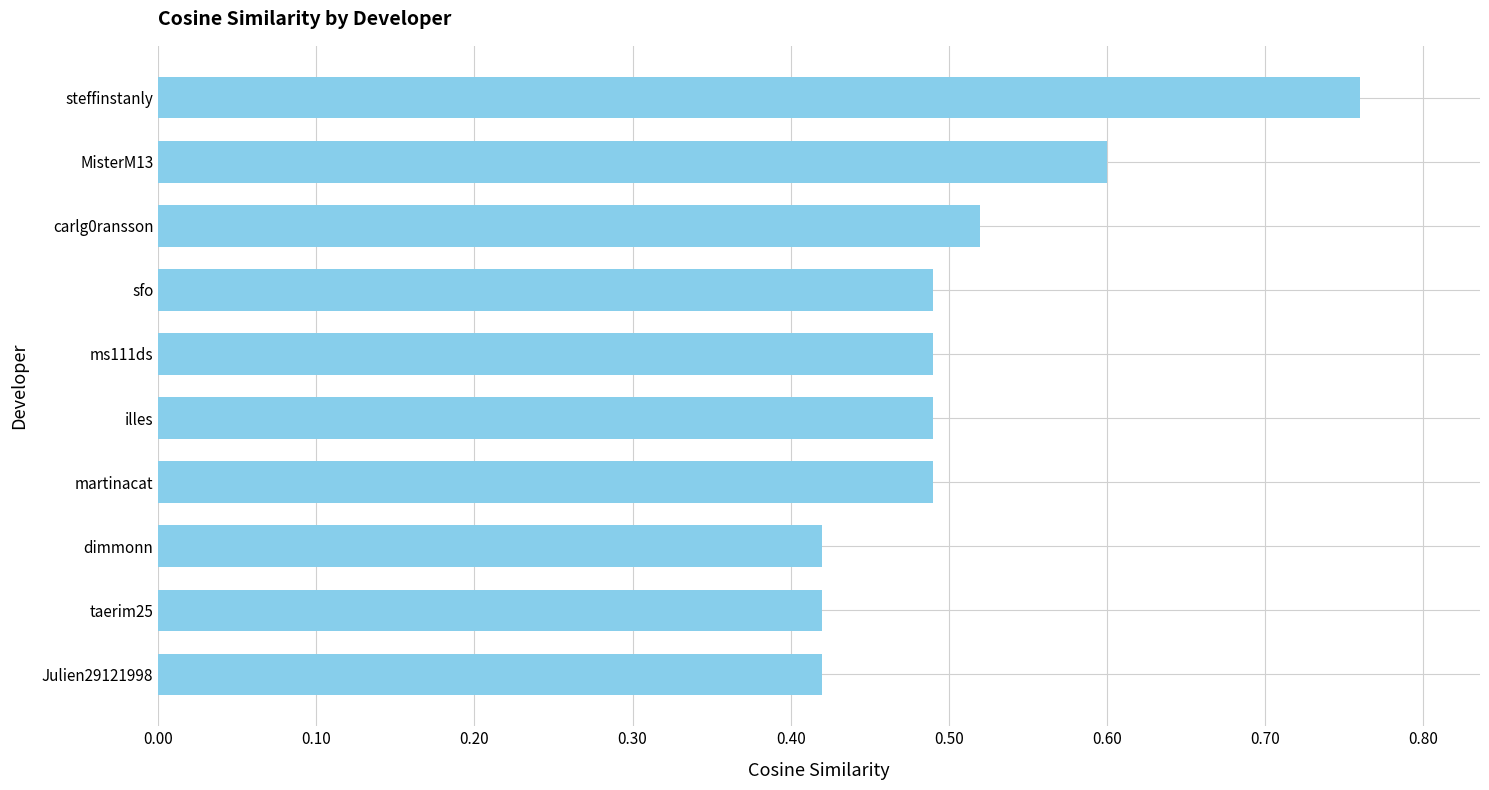

How many series are shown in this chart?

1